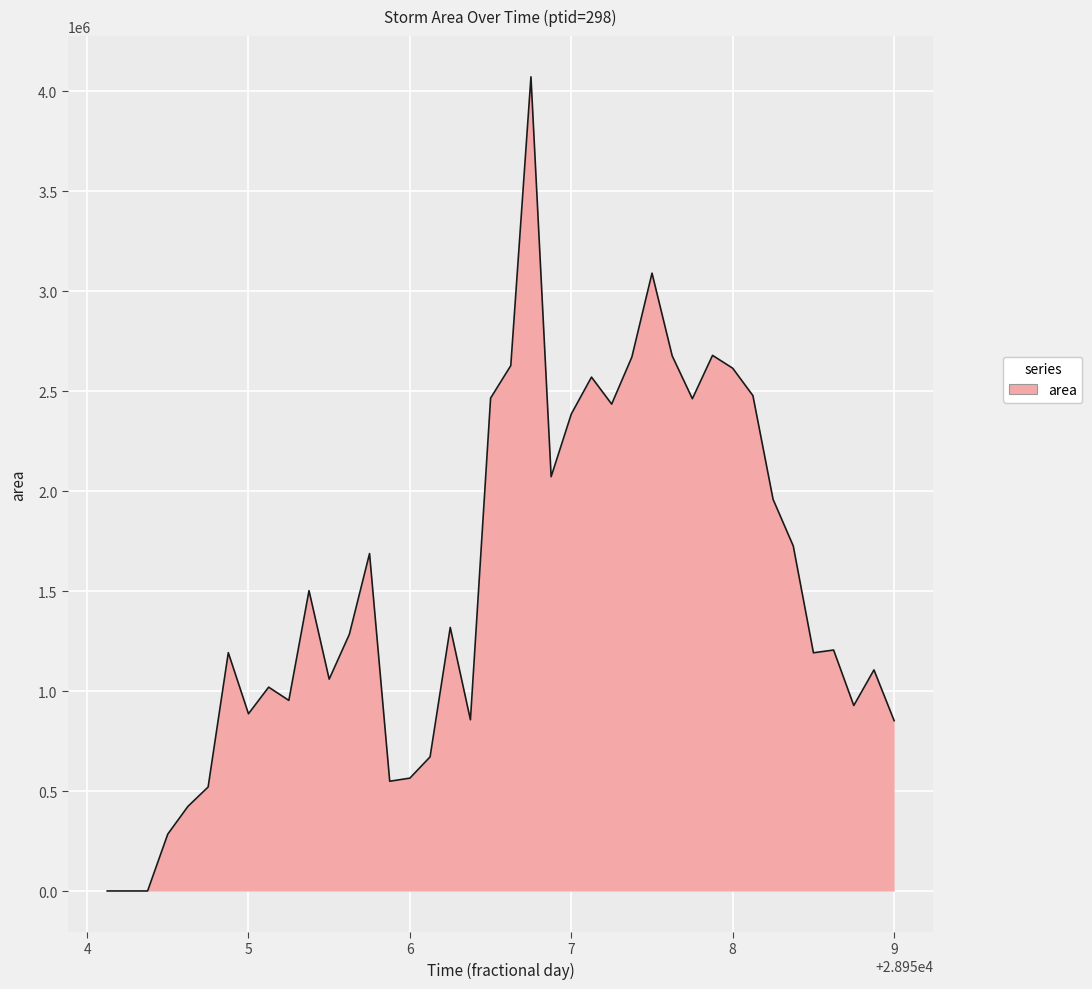

How many lines are shown in the chart?

1